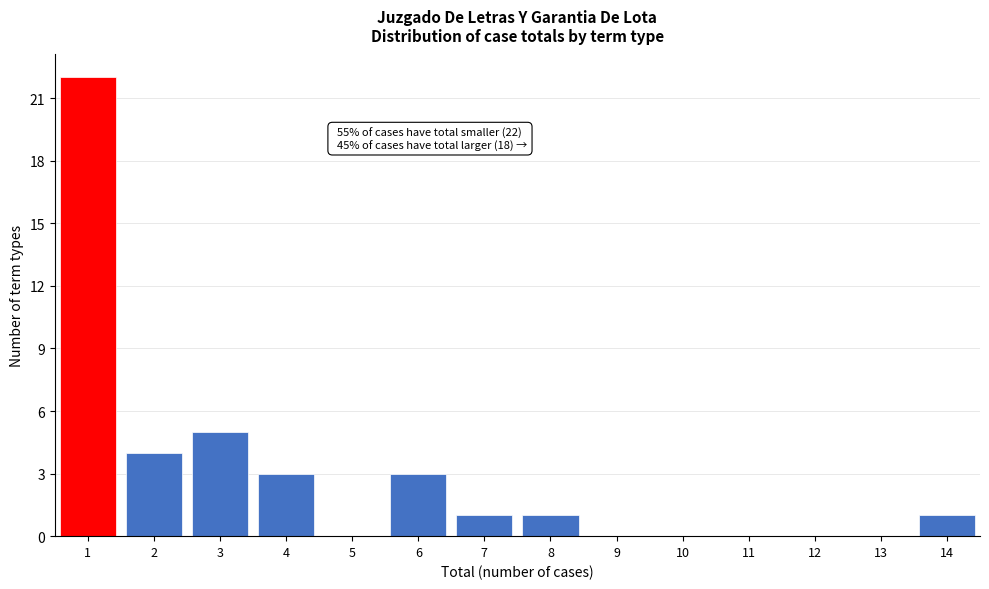

Reading right to left, transcribe all the data shown in this chart.

14=1	13=0	12=0	11=0	10=0	9=0	8=1	7=1	6=3	5=0	4=3	3=5	2=4	1=22